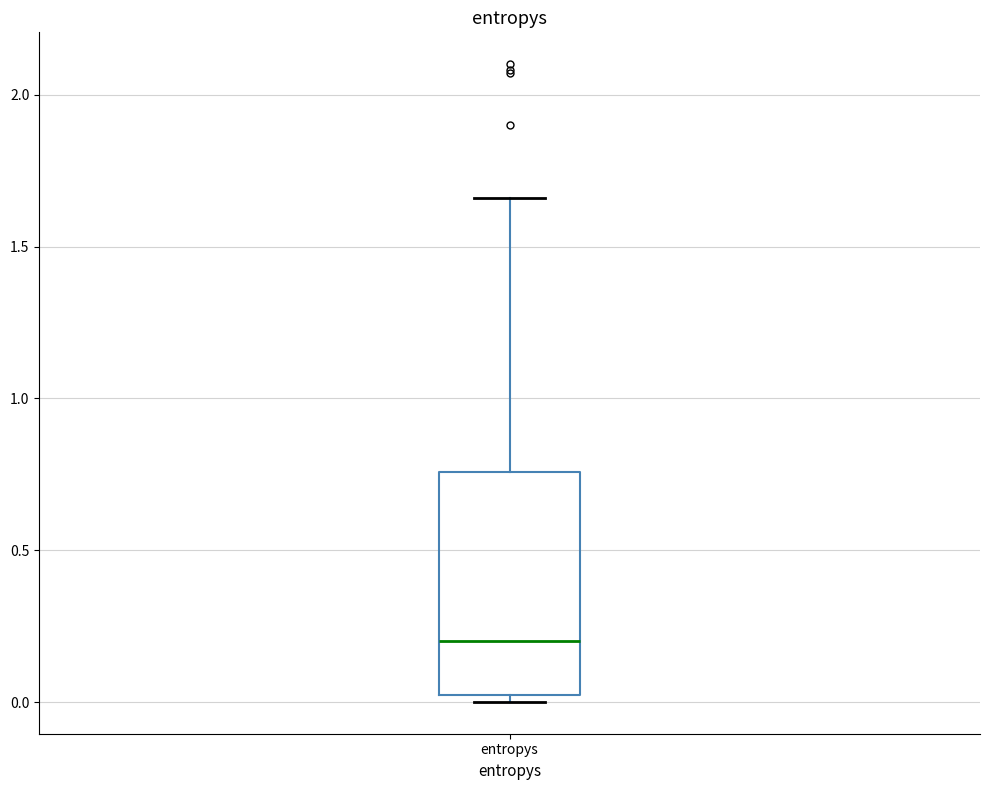

Read this box plot against the y-axis: the position of the median line, the range covered by the box, and the ends of both whiskers. The values are not printed on the chart, so give them approximately, as read against the axis.

median 0.20, box 0.00 to 0.75, whiskers 0.00 (just below the box's lower edge) to 1.65